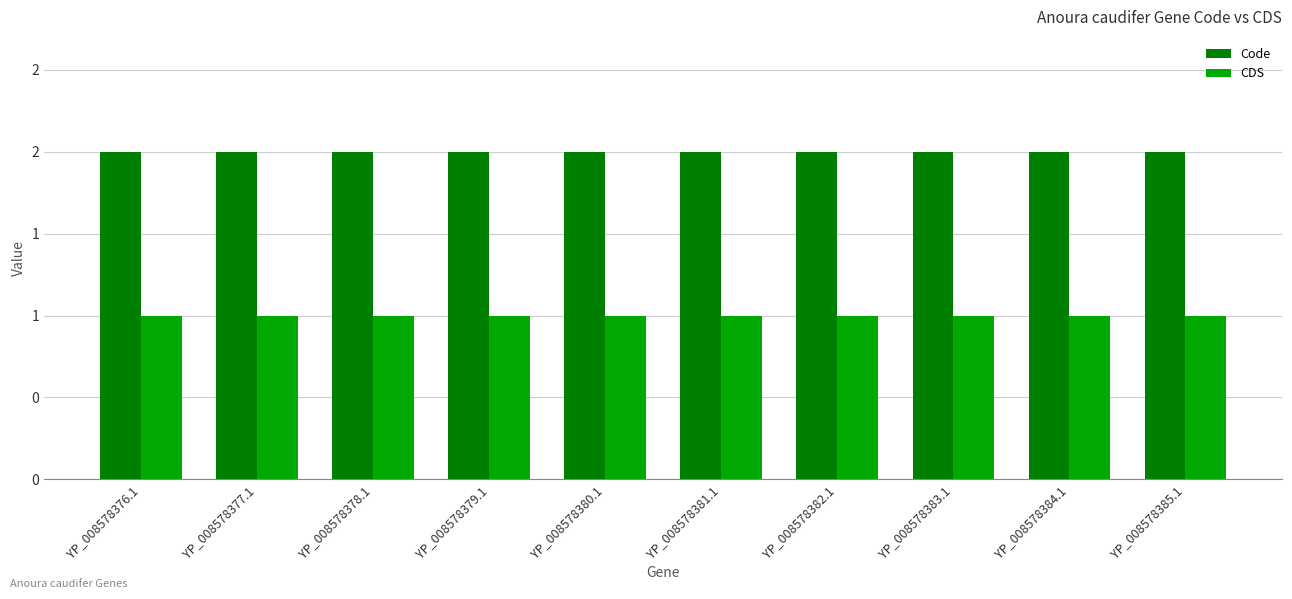

Reading left to right, transcribe all the data shown in this chart.

Code: YP_008578376.1=2	YP_008578377.1=2	YP_008578378.1=2	YP_008578379.1=2	YP_008578380.1=2	YP_008578381.1=2	YP_008578382.1=2	YP_008578383.1=2	YP_008578384.1=2	YP_008578385.1=2
CDS: YP_008578376.1=1	YP_008578377.1=1	YP_008578378.1=1	YP_008578379.1=1	YP_008578380.1=1	YP_008578381.1=1	YP_008578382.1=1	YP_008578383.1=1	YP_008578384.1=1	YP_008578385.1=1